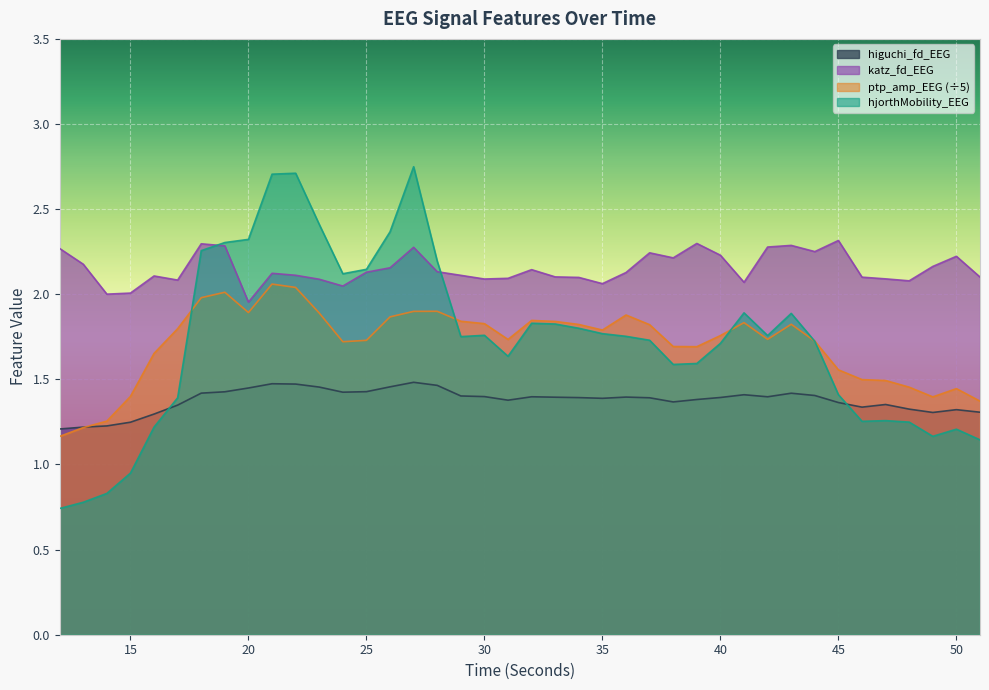

What is the value of the ptp_amp_EEG point at the 18th from the left?

1.8